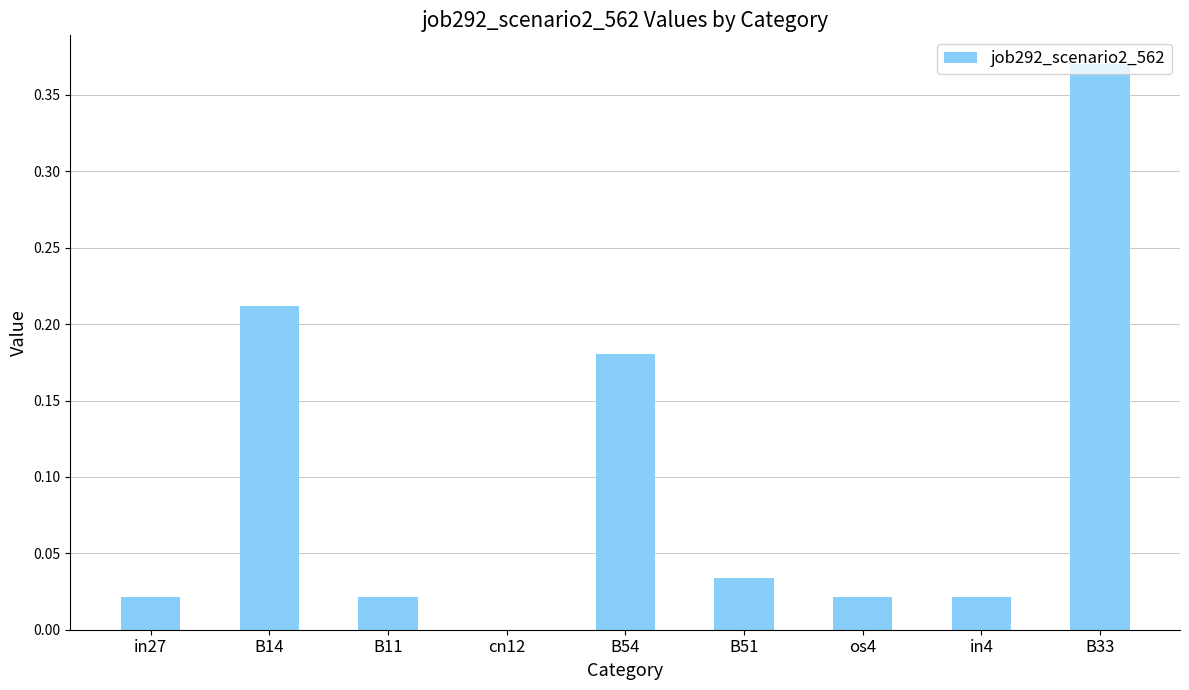

Which category has the highest value across all series?

B33